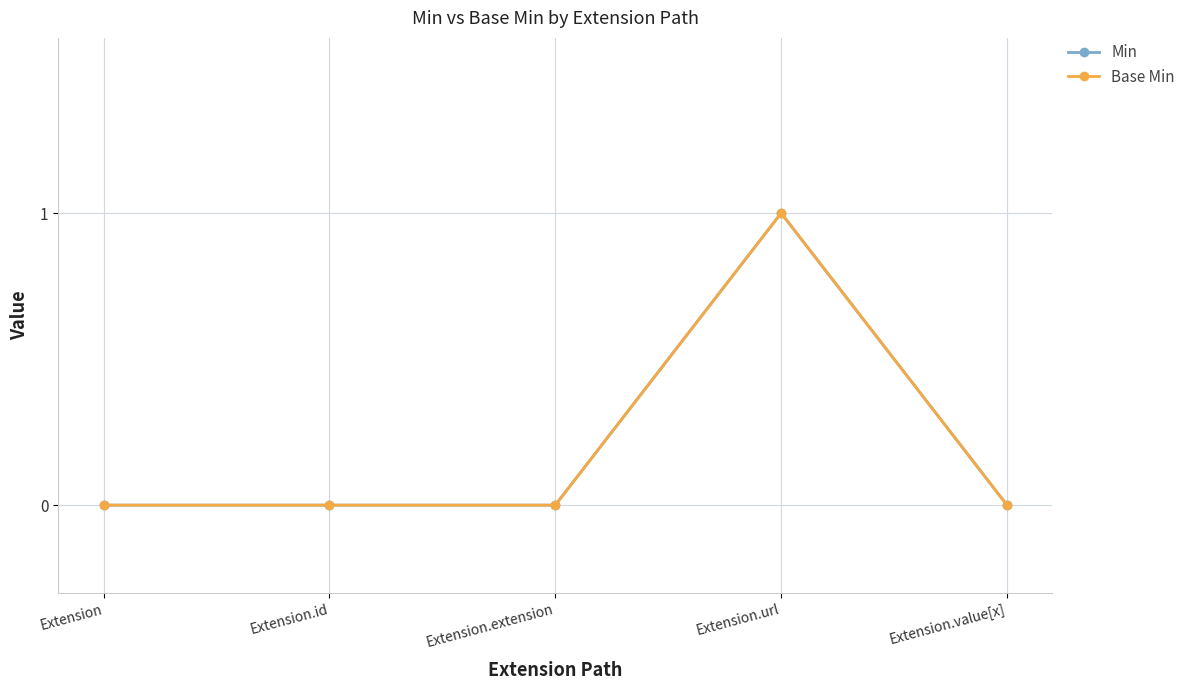

Does the chart display data point markers on the line(s)?

Yes